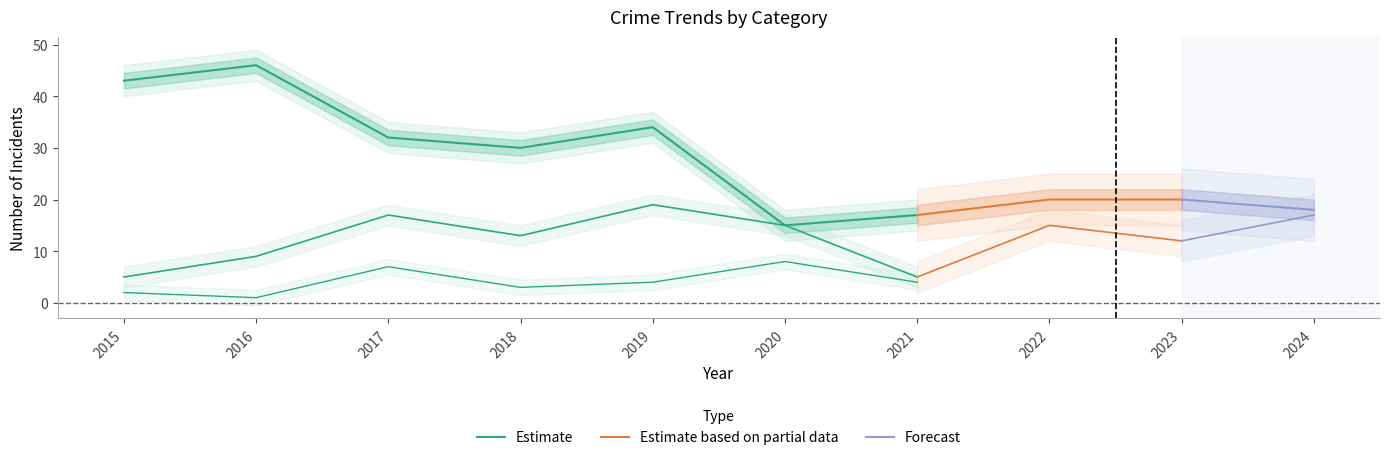

True or false: Robbery and Aggravated Battery cross at least once.

False